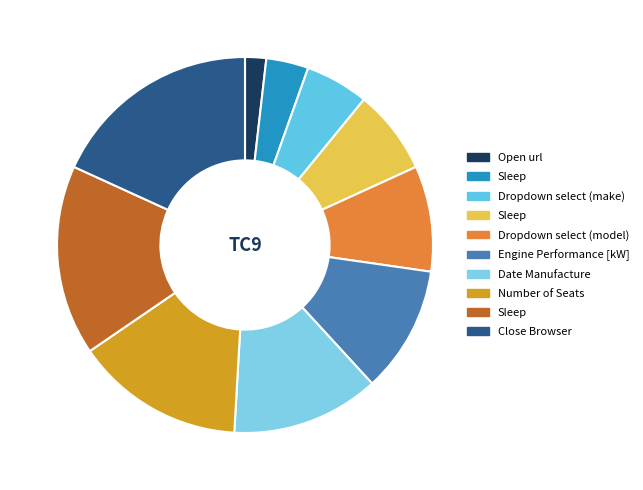

How many slices are in this pie chart?

10